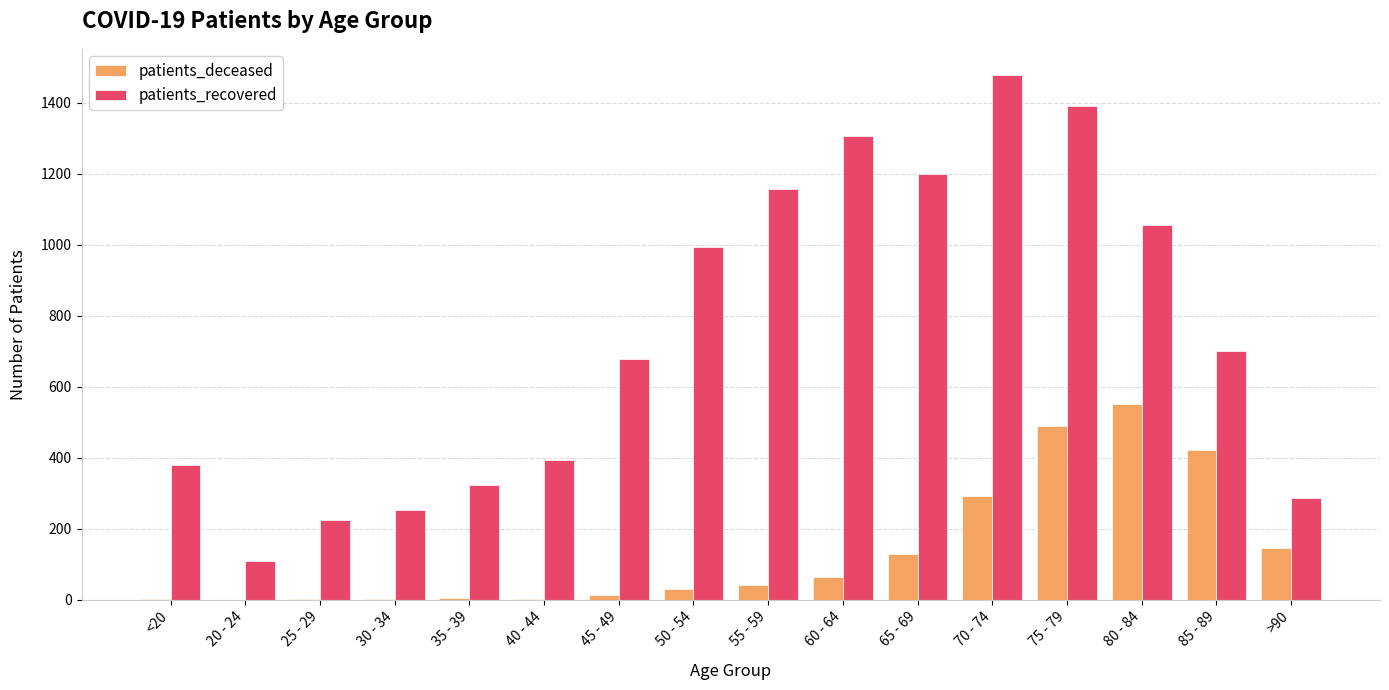

What is the sum of the patients_recovered values at 65 - 69 and 35 - 39?

1523